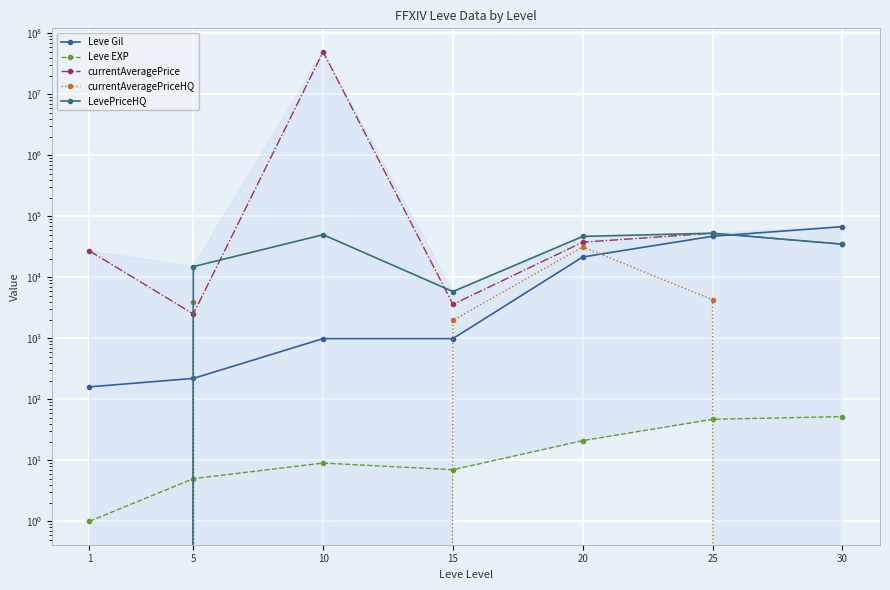

What is the average value of the LevePriceHQ series?

29385.5